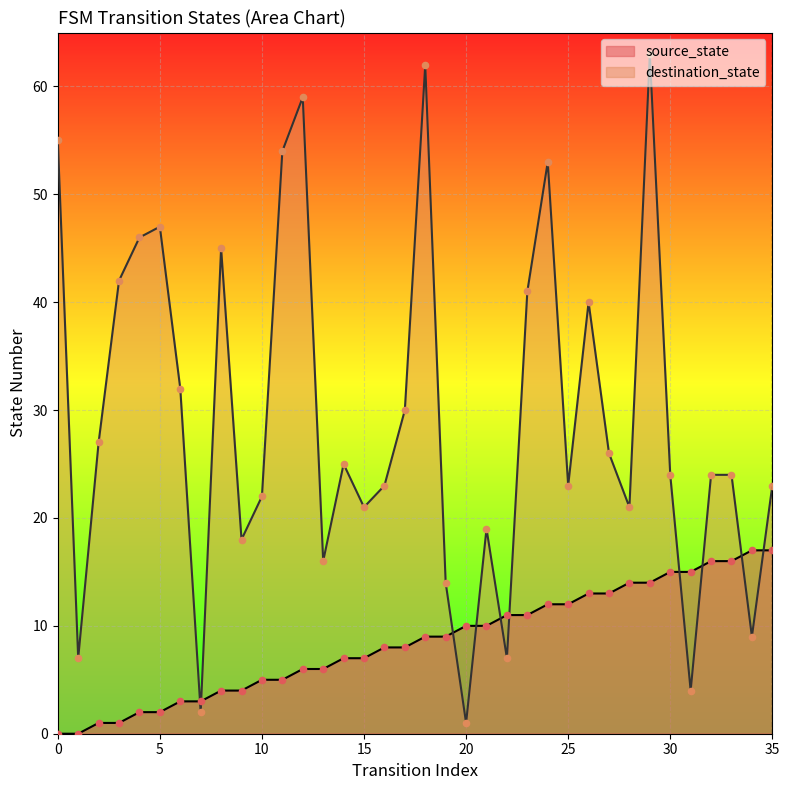

Is the value of source_state at 19 greater than the value of destination_state at 15?

No